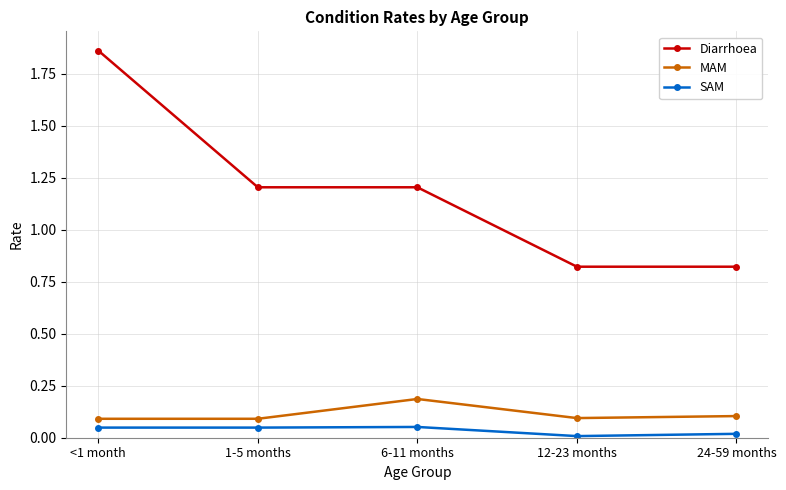

At which label does Diarrhoea reach its peak?

<1 month